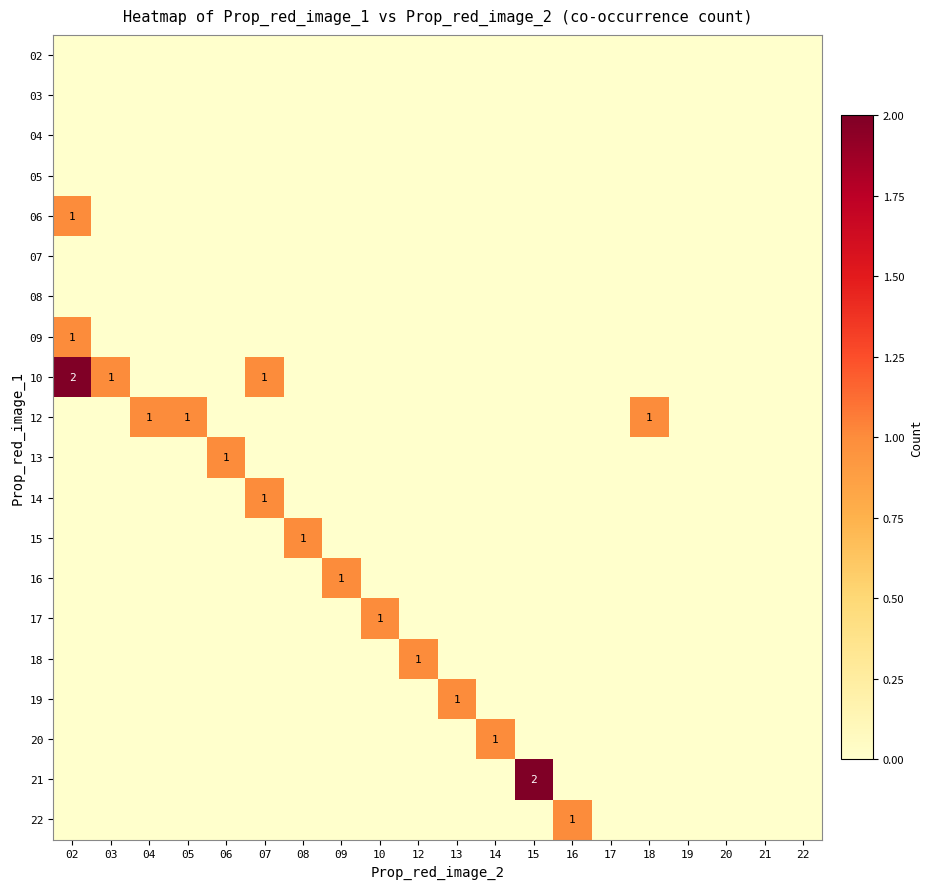

The 09 series shows 0 at 20. True or false?

True